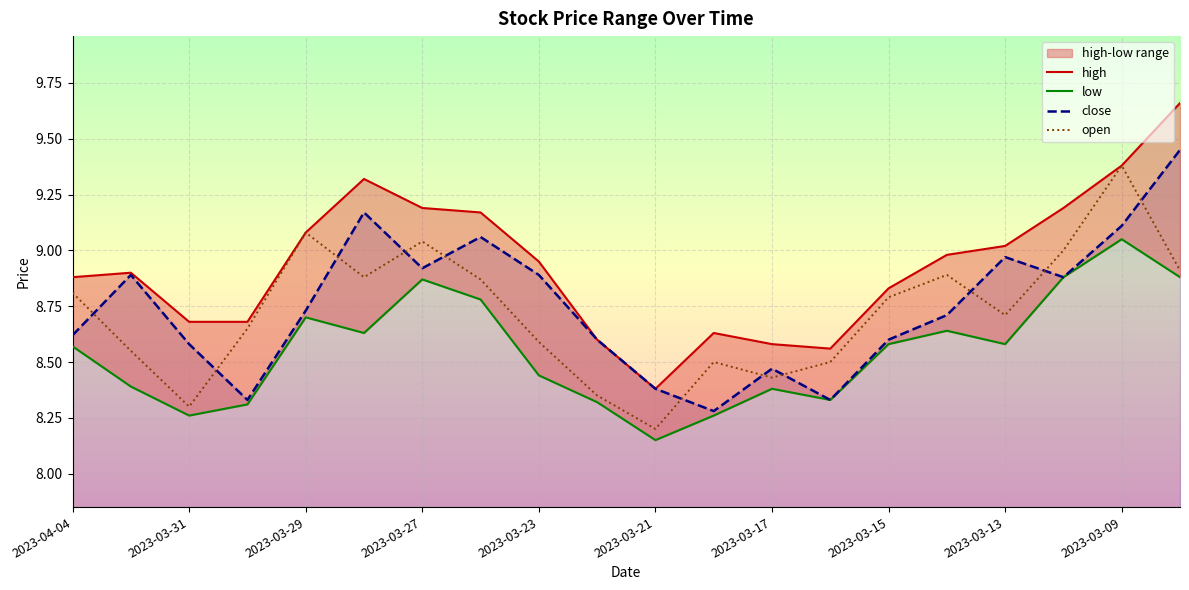

What is the smallest value displayed?

8.2